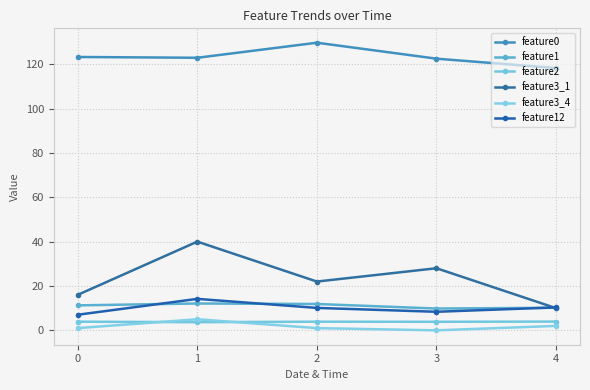

What is the difference between the highest and lowest values at 3?

122.5